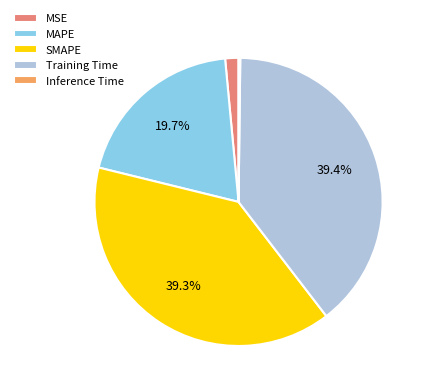

Do SMAPE and Training Time together represent more than half of the pie?

Yes